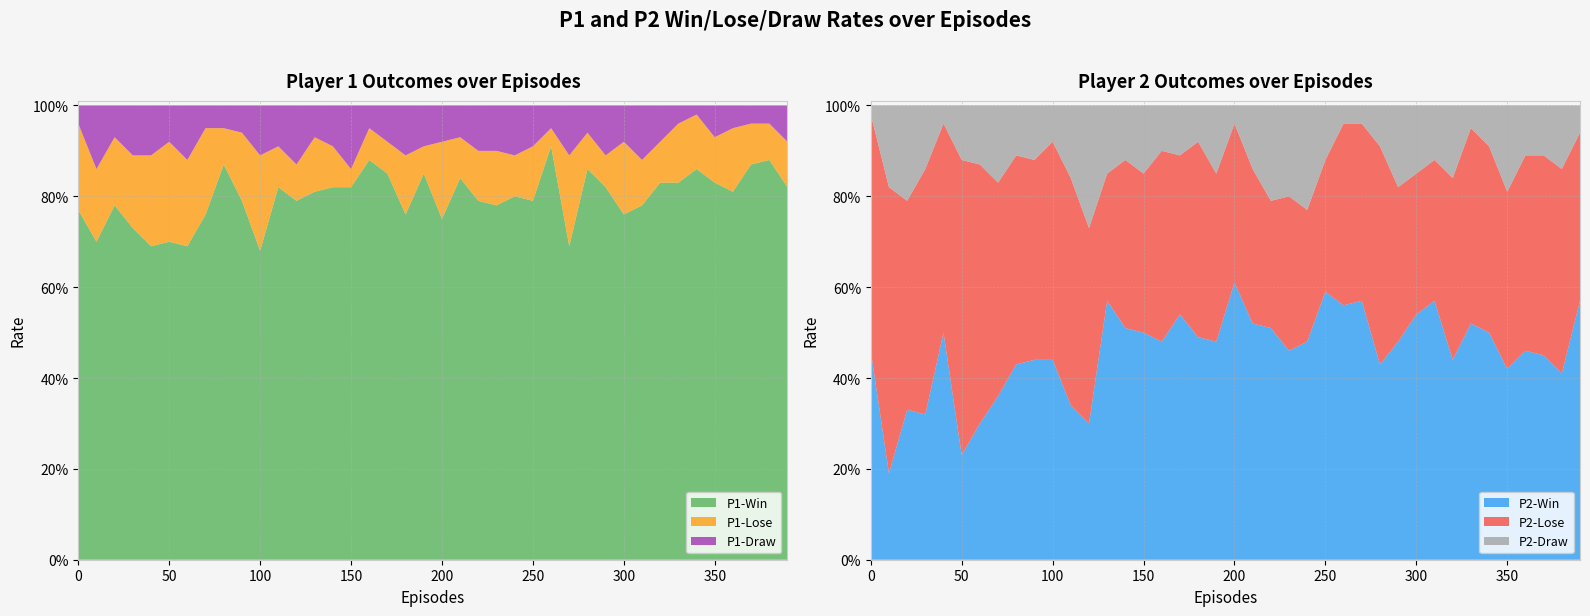

Reading left to right, transcribe all the data shown in this chart.

P2-Win: 0.5	0.2	0.3	0.3	0.5	0.2	0.3	0.4	0.4	0.4	0.4	0.3	0.3	0.6	0.5	0.5	0.5	0.5	0.5	0.5	0.6	0.5	0.5	0.5	0.5	0.6	0.6	0.6	0.4	0.5	0.5	0.6	0.4	0.5	0.5	0.4	0.5	0.5	0.4	0.6
P2-Lose: 0.5	0.6	0.5	0.5	0.5	0.7	0.6	0.5	0.5	0.4	0.5	0.5	0.4	0.3	0.4	0.3	0.4	0.3	0.4	0.4	0.3	0.3	0.3	0.3	0.3	0.3	0.4	0.4	0.5	0.3	0.3	0.3	0.4	0.4	0.4	0.4	0.4	0.4	0.5	0.4
P2-Draw: 0.0	0.2	0.2	0.1	0.0	0.1	0.1	0.2	0.1	0.1	0.1	0.2	0.3	0.1	0.1	0.1	0.1	0.1	0.1	0.1	0.0	0.1	0.2	0.2	0.2	0.1	0.0	0.0	0.1	0.2	0.1	0.1	0.2	0.1	0.1	0.2	0.1	0.1	0.1	0.1
P1-Win: 0.8	0.7	0.8	0.7	0.7	0.7	0.7	0.8	0.9	0.8	0.7	0.8	0.8	0.8	0.8	0.8	0.9	0.8	0.8	0.8	0.8	0.8	0.8	0.8	0.8	0.8	0.9	0.7	0.9	0.8	0.8	0.8	0.8	0.8	0.9	0.8	0.8	0.9	0.9	0.8
P1-Lose: 0.2	0.2	0.1	0.2	0.2	0.2	0.2	0.2	0.1	0.1	0.2	0.1	0.1	0.1	0.1	0.0	0.1	0.1	0.1	0.1	0.2	0.1	0.1	0.1	0.1	0.1	0.0	0.2	0.1	0.1	0.2	0.1	0.1	0.1	0.1	0.1	0.1	0.1	0.1	0.1
P1-Draw: 0.0	0.1	0.1	0.1	0.1	0.1	0.1	0.1	0.1	0.1	0.1	0.1	0.1	0.1	0.1	0.1	0.1	0.1	0.1	0.1	0.1	0.1	0.1	0.1	0.1	0.1	0.1	0.1	0.1	0.1	0.1	0.1	0.1	0.0	0.0	0.1	0.1	0.0	0.0	0.1